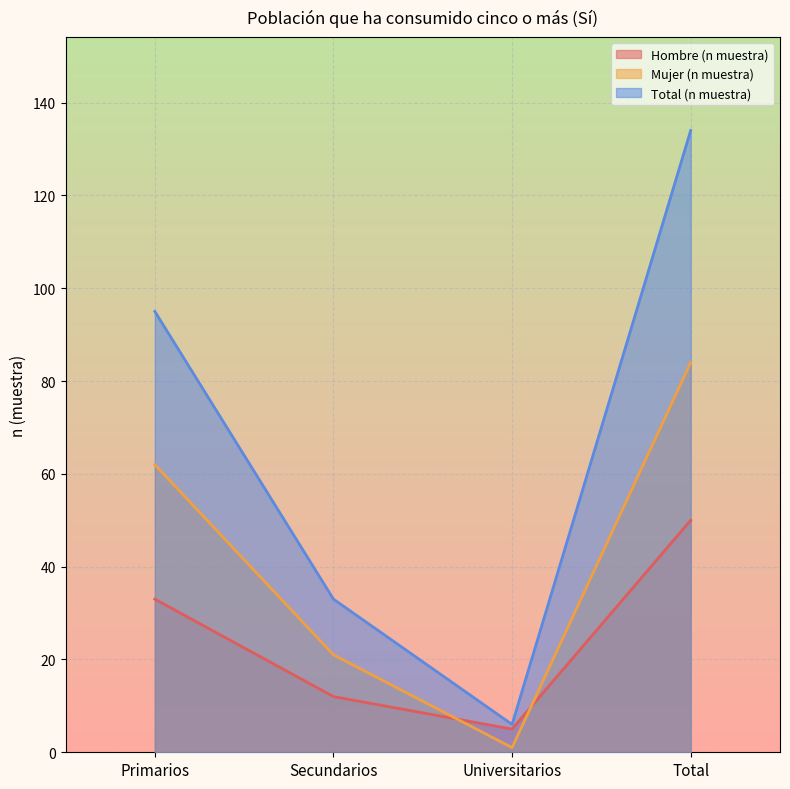

Count the number of data series in this chart.

3